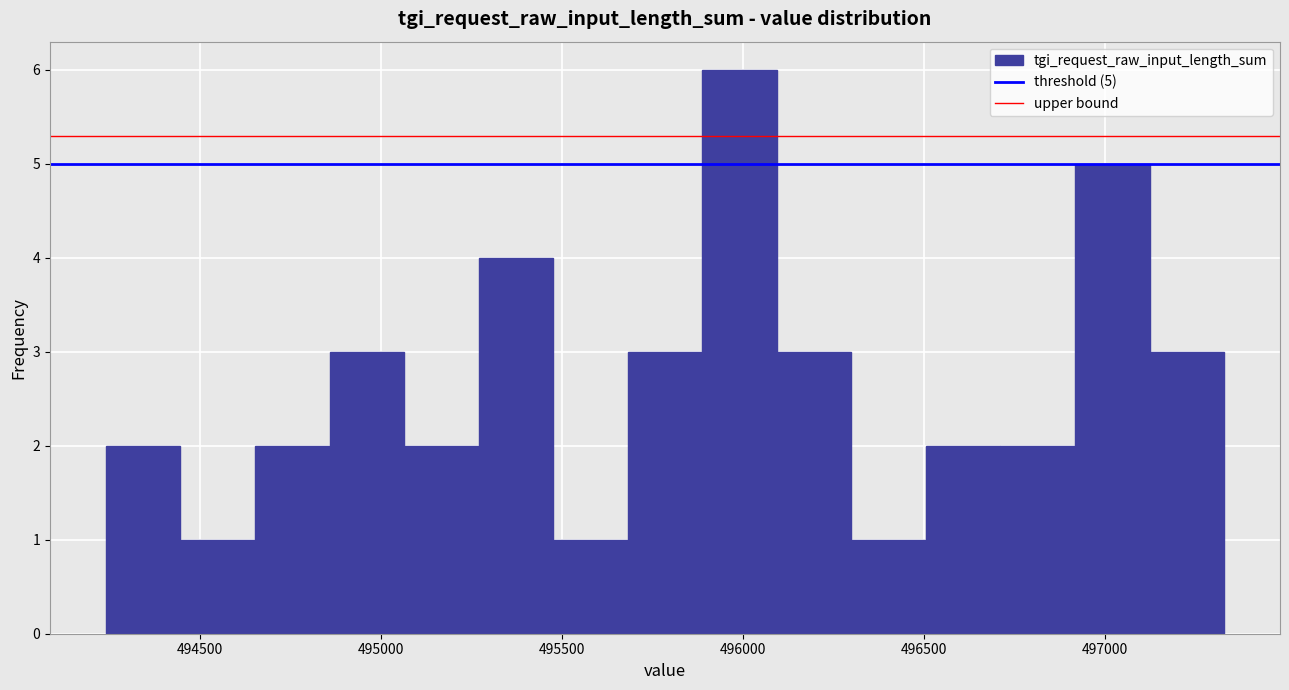

Over which range of the x-axis is the bar tallest?

495900 to 496100